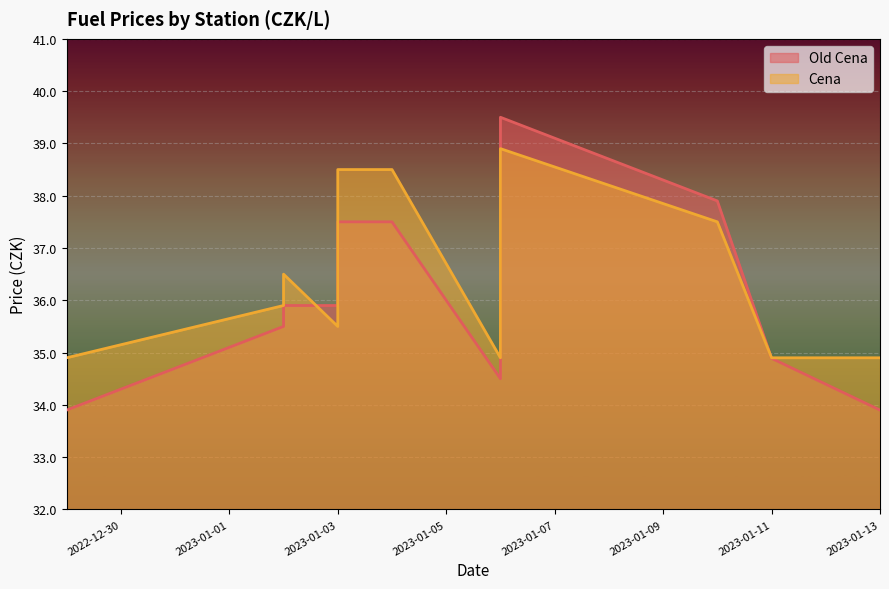

Reading left to right, list all the values displayed in this chart.

Old Cena: 2022-12-29=33.9	2023-01-02=35.5	2023-01-02=35.9	2023-01-03=35.9	2023-01-03=37.5	2023-01-04=37.5	2023-01-06=34.5	2023-01-06=39.5	2023-01-10=37.9	2023-01-11=34.9	2023-01-13=33.9
Cena: 2022-12-29=34.9	2023-01-02=35.9	2023-01-02=36.5	2023-01-03=35.5	2023-01-03=38.5	2023-01-04=38.5	2023-01-06=34.9	2023-01-06=38.9	2023-01-10=37.5	2023-01-11=34.9	2023-01-13=34.9